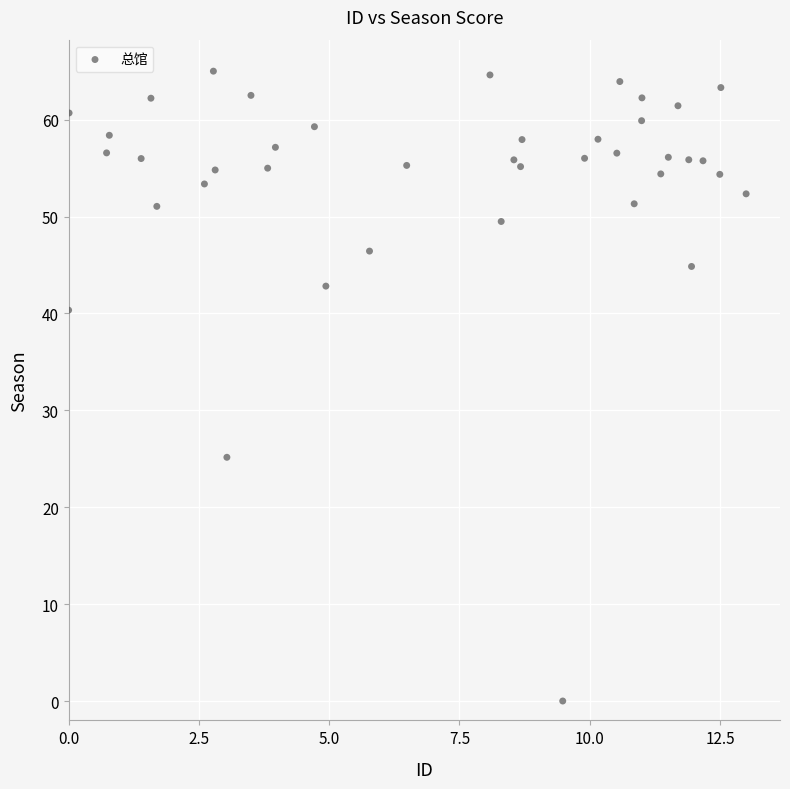

What Y value in the scatter plot is closest to 32?

25.2